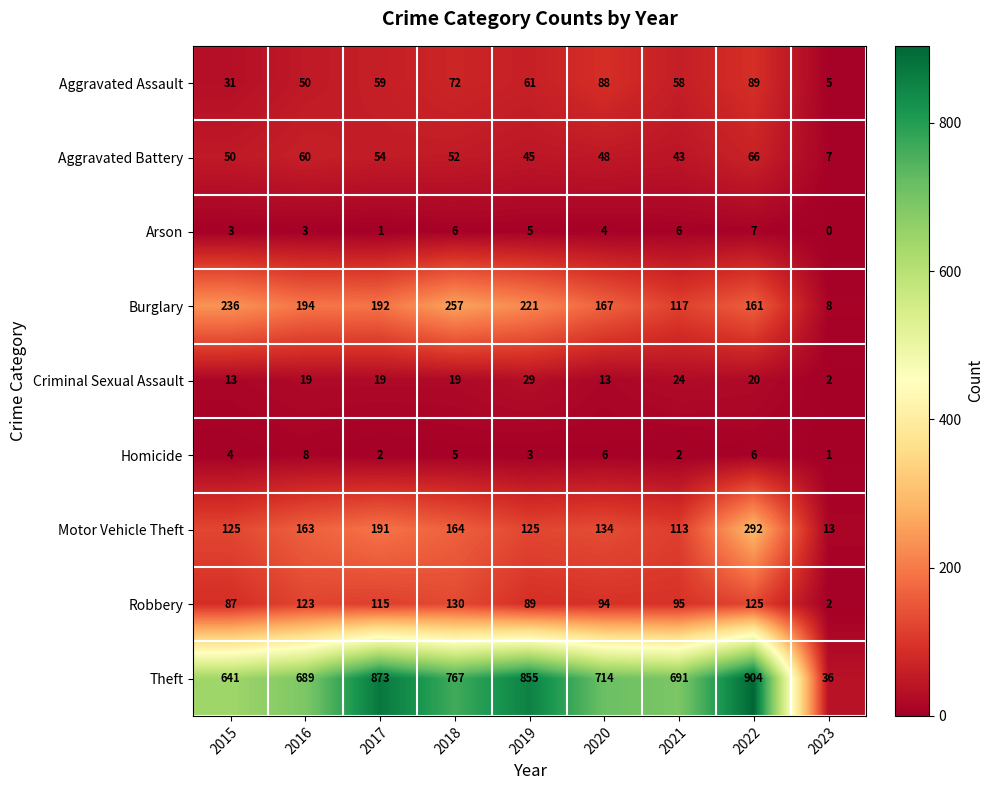

Which series has the widest spread of values?

Theft